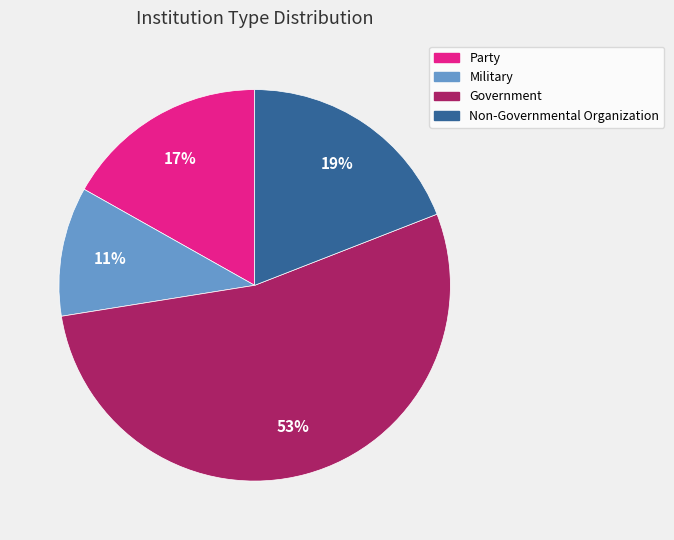

What is the smallest slice in the pie chart?

Military